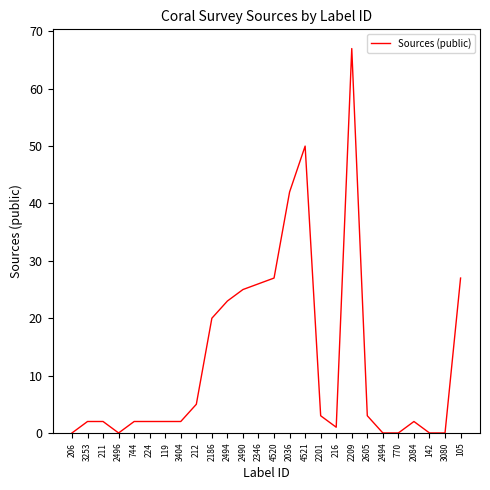

How many lines are shown in the chart?

1